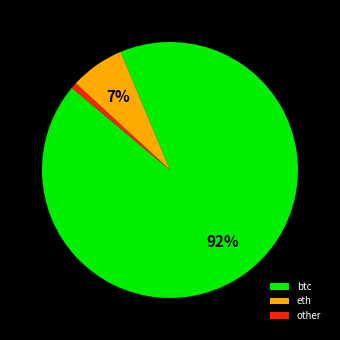

How many segments does this pie chart have?

3